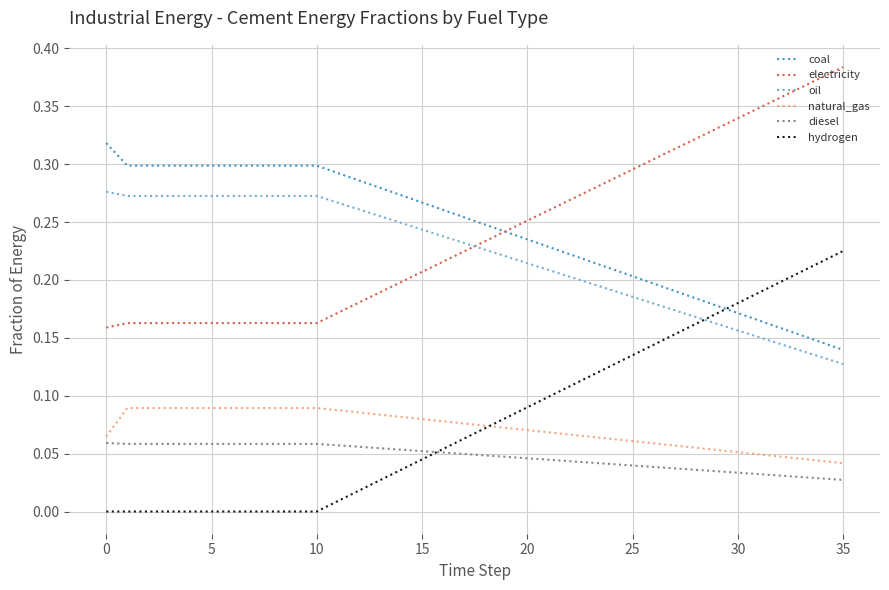

At how many categories does at least one series exceed 0?

36